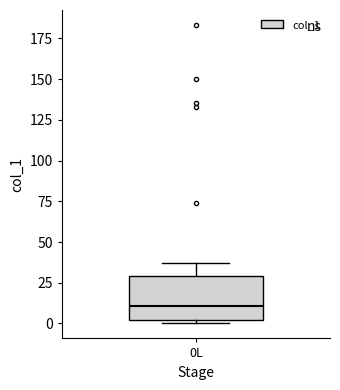

Read this box plot against the y-axis: the position of the median line, the range covered by the box, and the ends of both whiskers. The values are not printed on the chart, so give them approximately, as read against the axis.

median 10, box 0 to 30, whiskers 0 (just below the box's lower edge) to 35